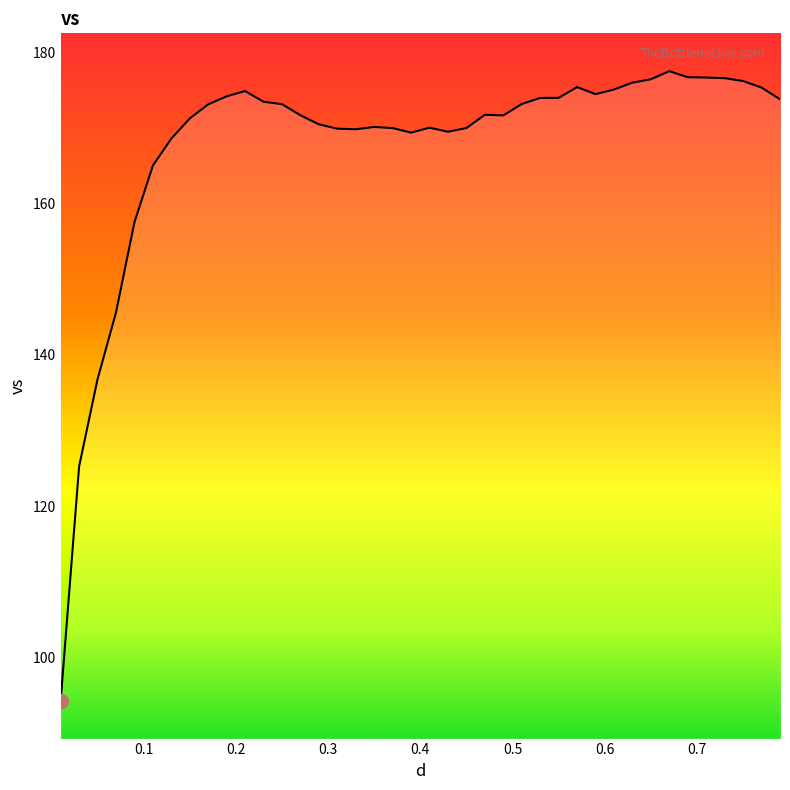

Does the chart have visible grid lines?

No